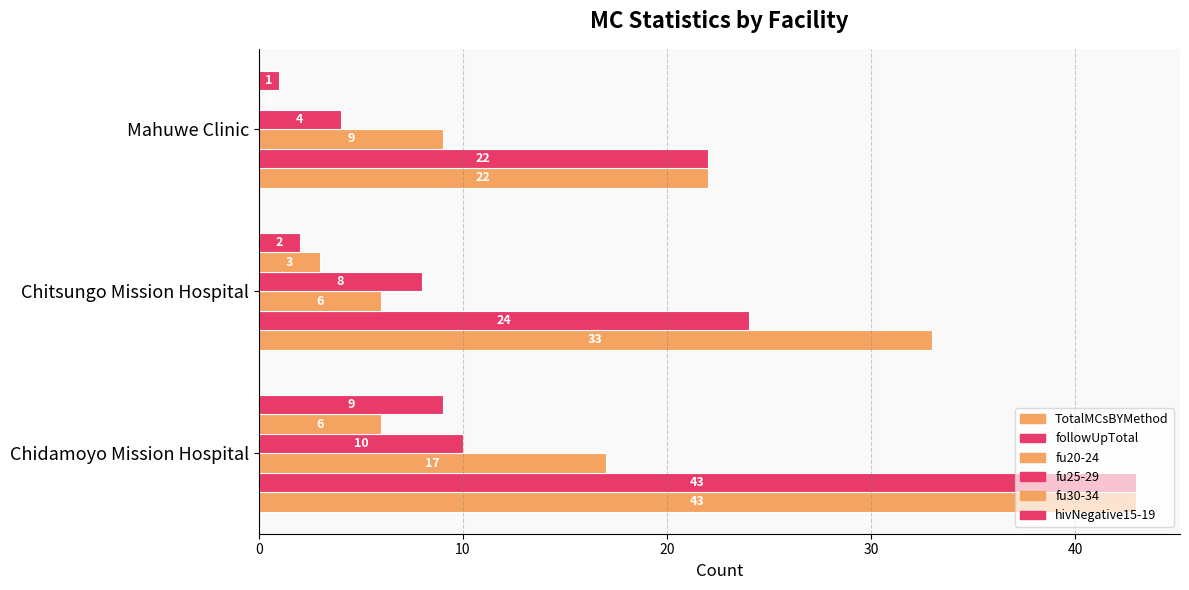

How many positive values does the fu30-34 series have?

2